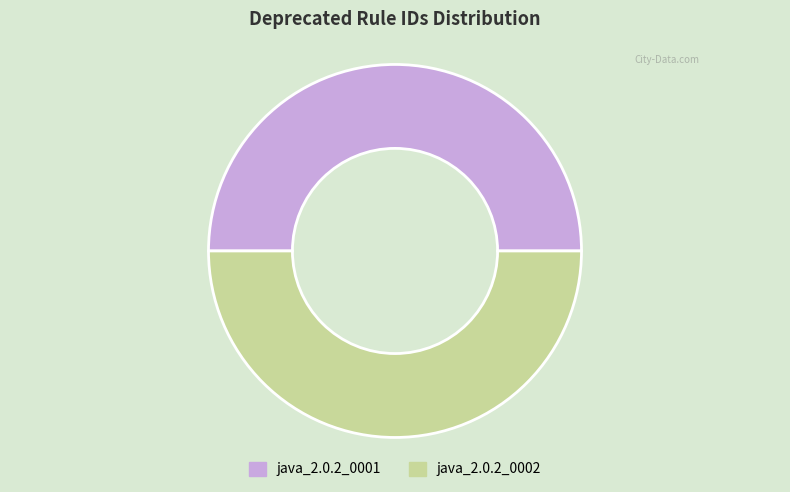

Is the sum of java_2.0.2_0002 and java_2.0.2_0001 greater than half?

Yes